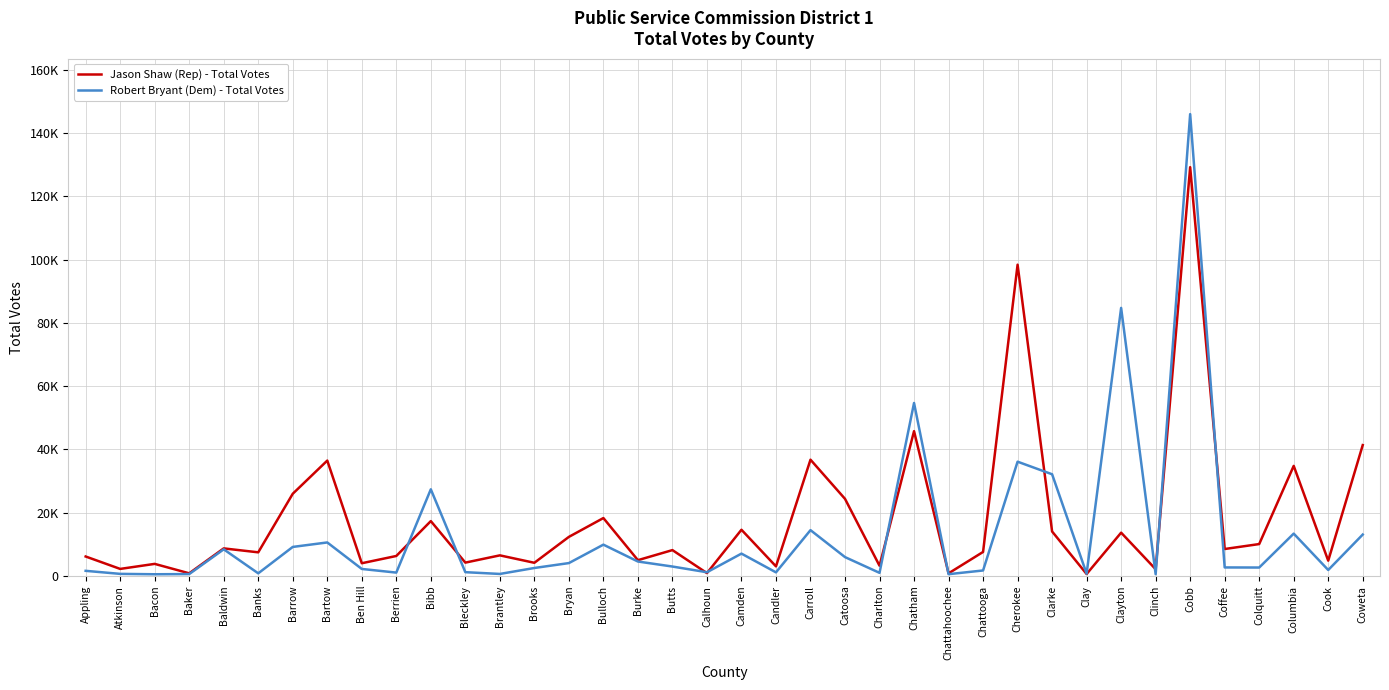

What is the difference between the second highest and second lowest values in the Jason Shaw (Rep) - Total Votes series?

97551